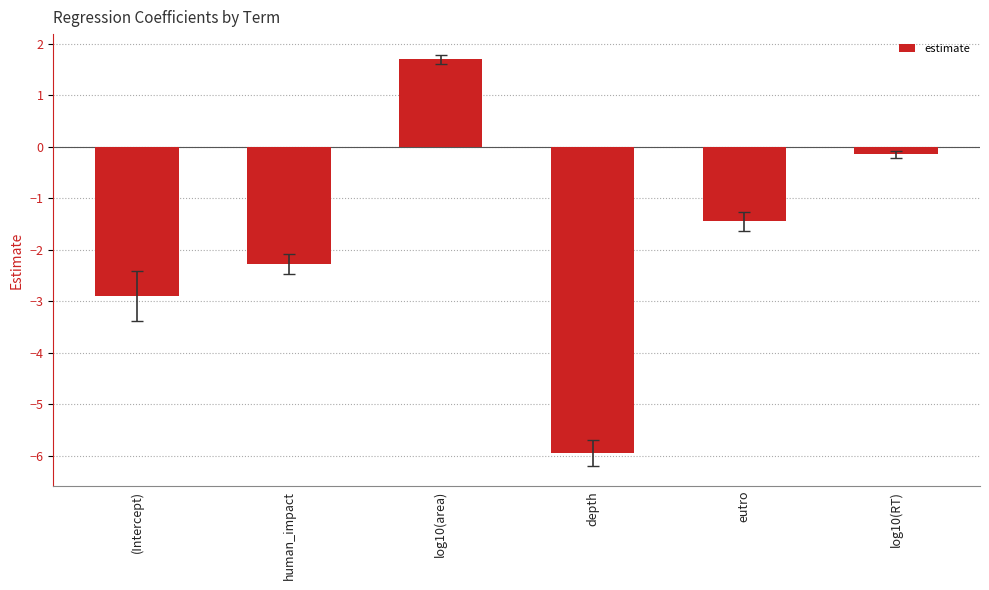

Where does the data first go above -1?

log10(area)